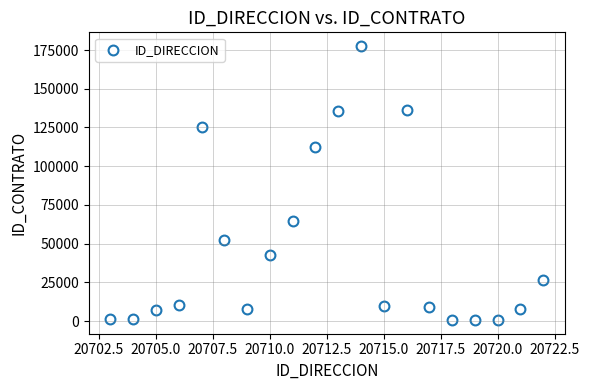

What is the range of X values (max minus min)?

19